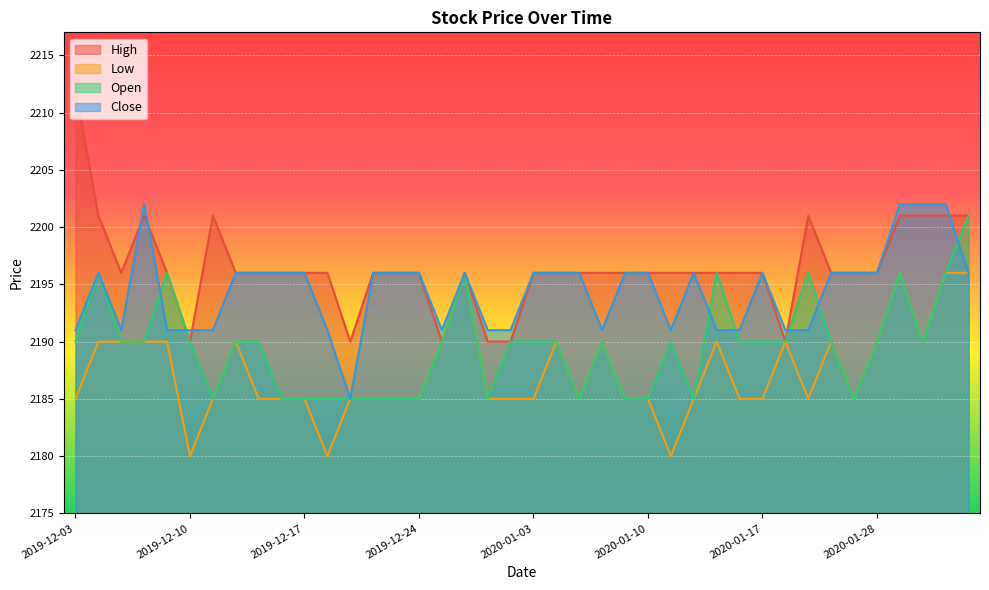

Is the value of Open at 2020-01-10 greater than the value of Close at 2020-01-28?

No